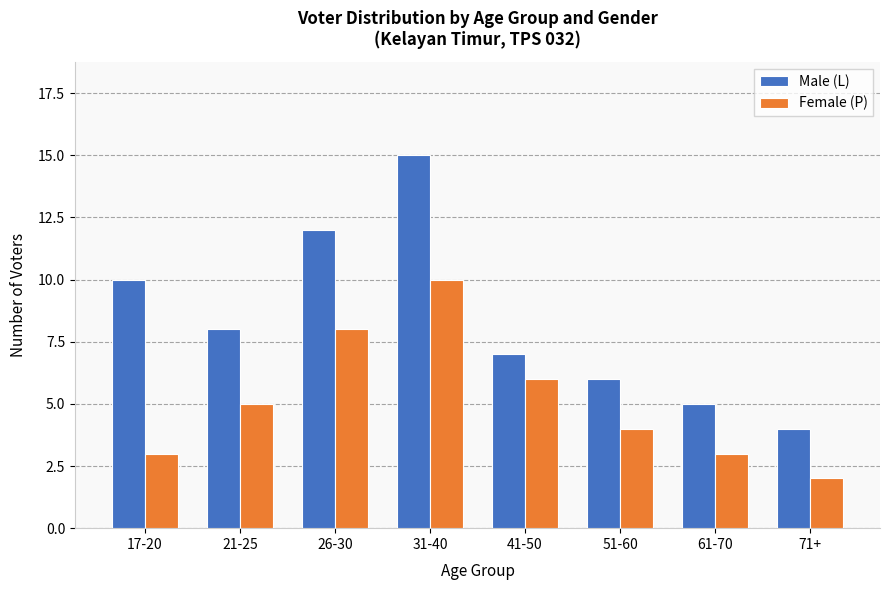

Rank the series by their average value, from lowest to highest.

Female (P), Male (L)